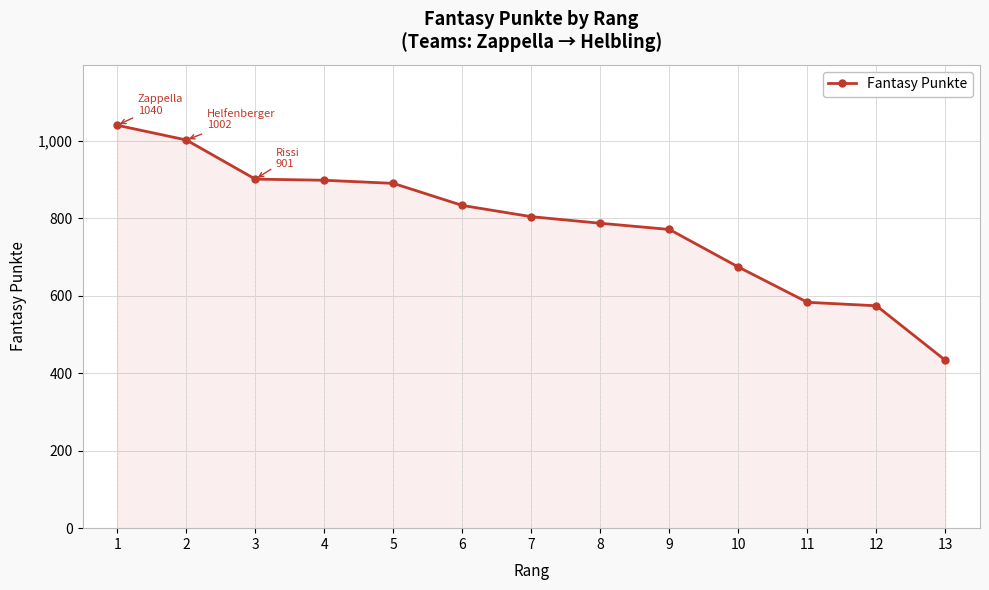

Is it true that the value at 3 is 901?

True